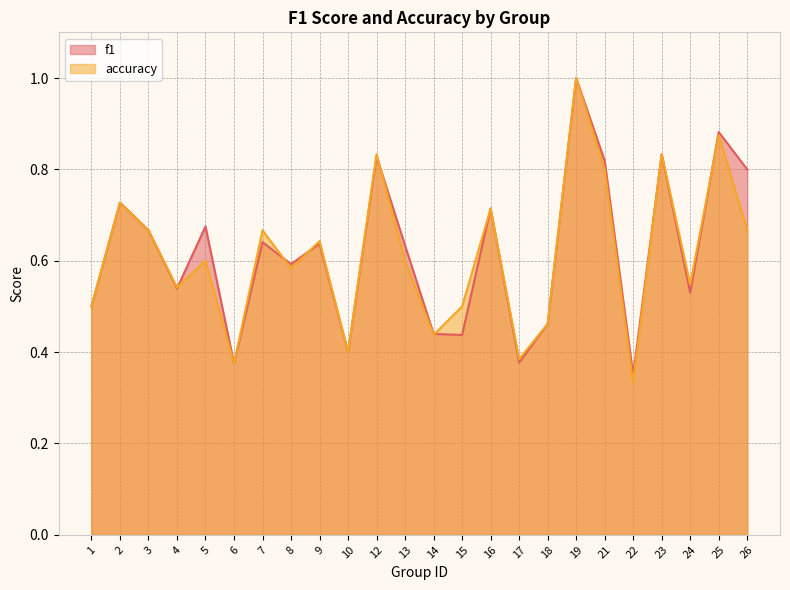

What value does the f1 series have at 8?

0.6